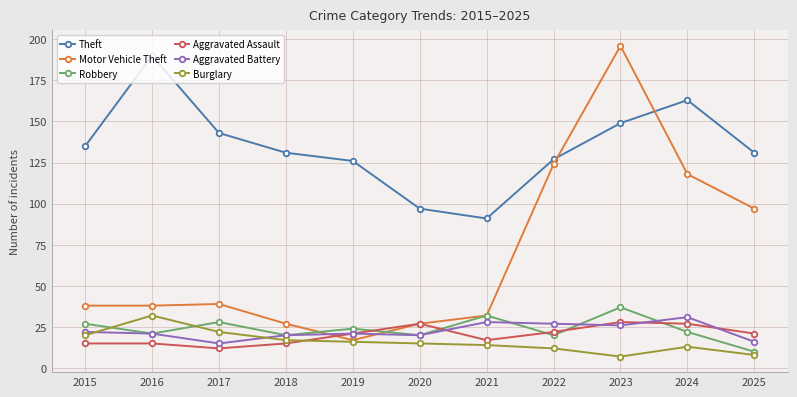

What is the minimum value shown in the chart?

7